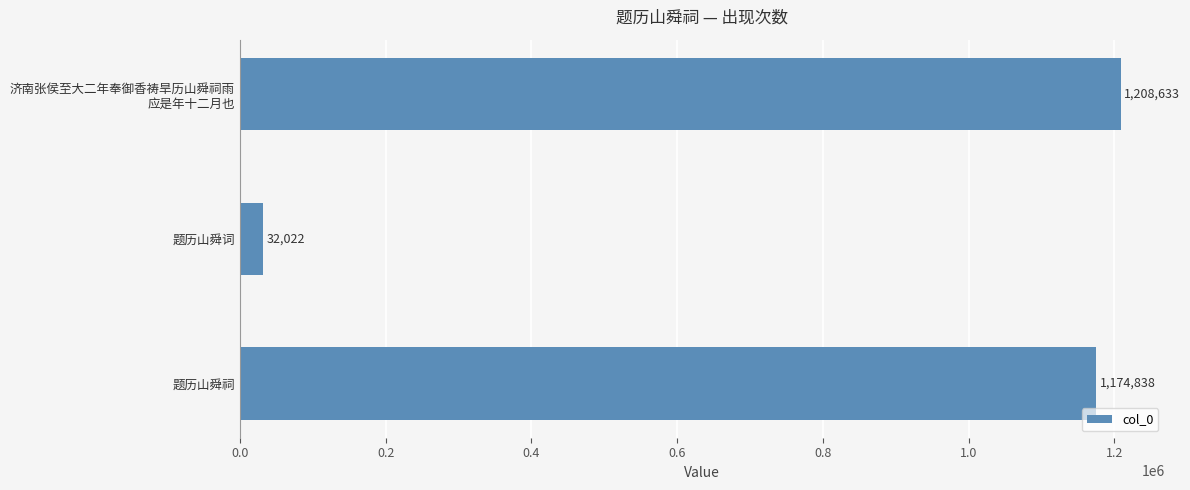

What is the average value?

805164